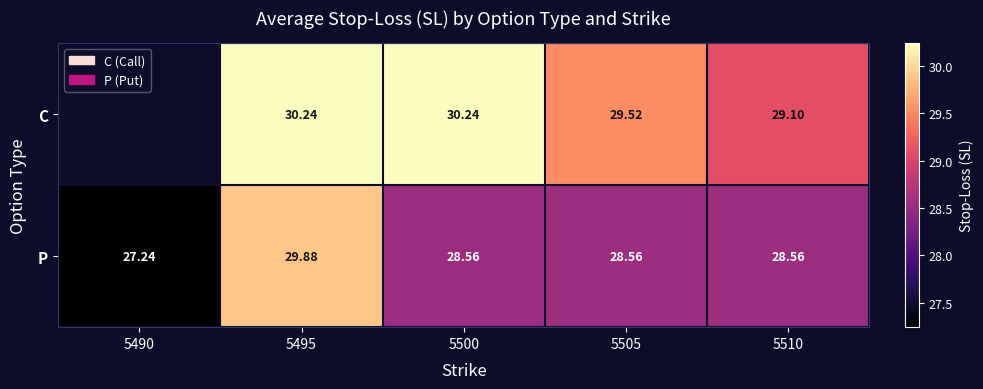

How many distinct data groups are displayed?

2